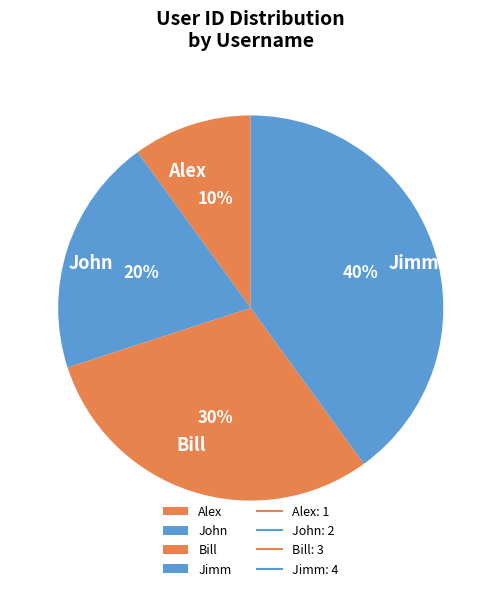

Count the number of slices in the pie.

4